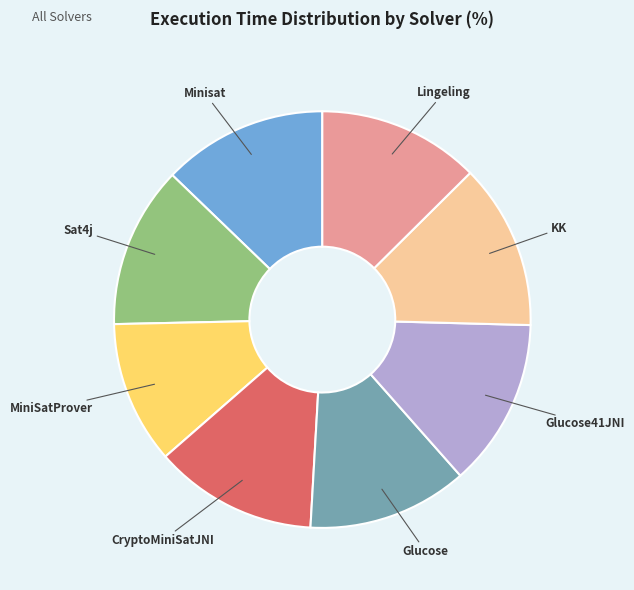

Is it true that MiniSatProver is 26% of the pie?

False